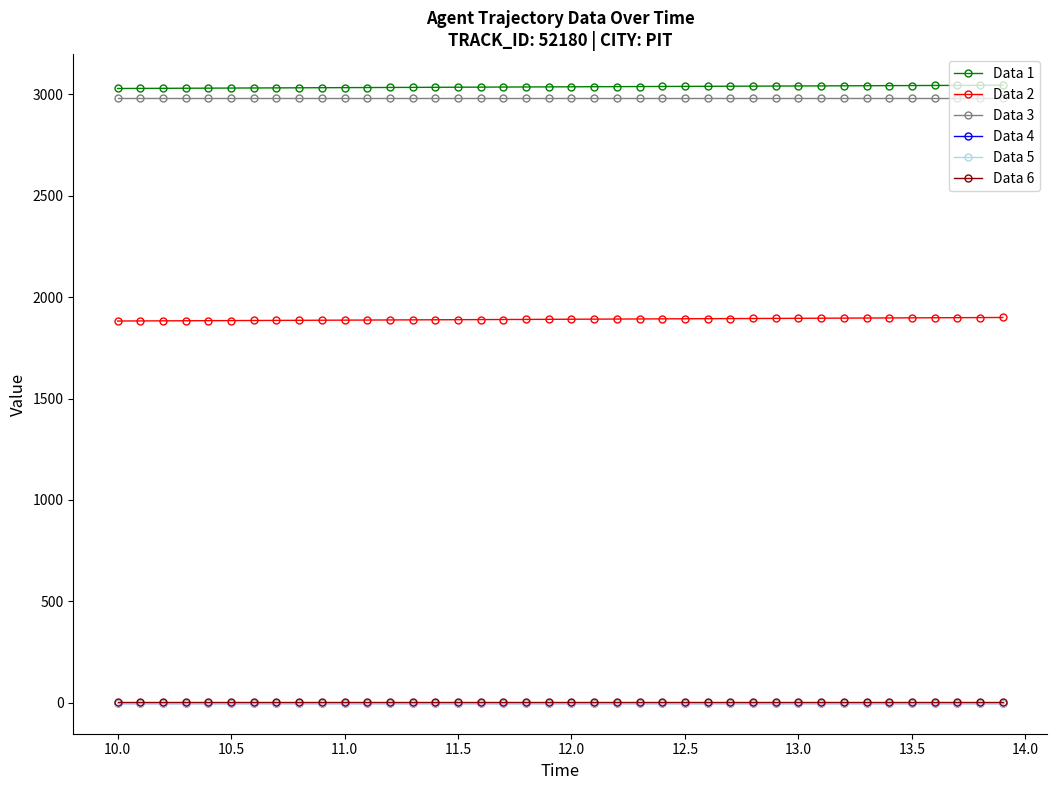

True or false: Data 1 and Data 2 intersect in this chart.

False